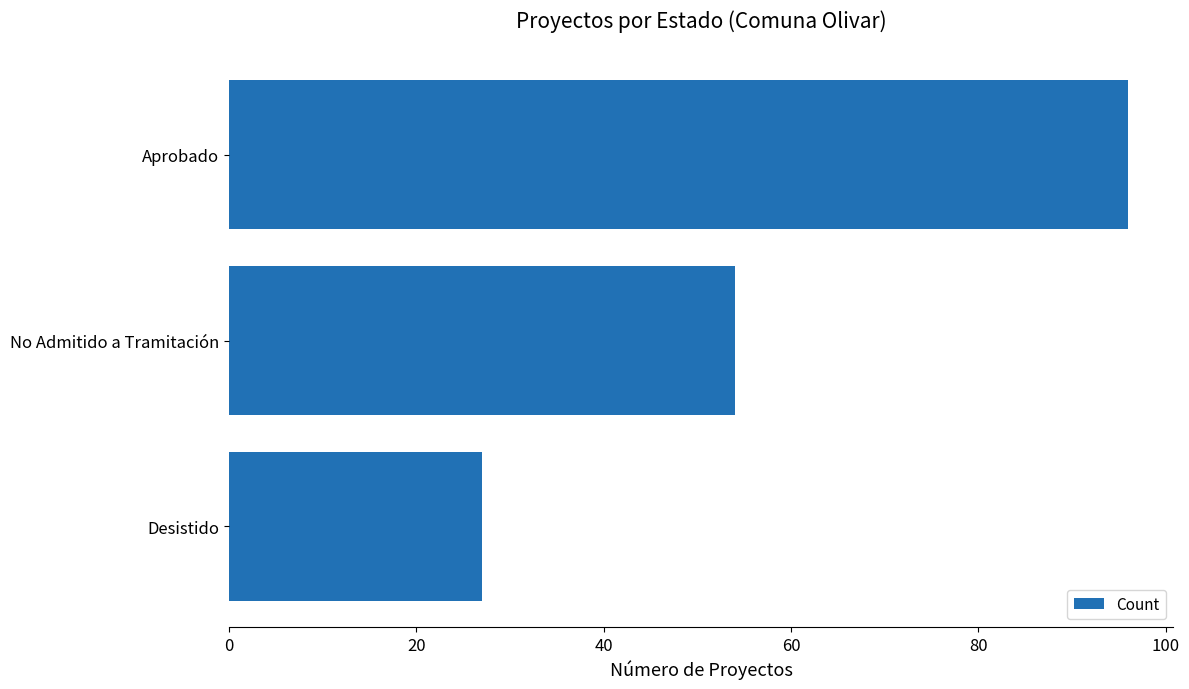

The chart shows a value of 51 at Aprobado. True or false?

False